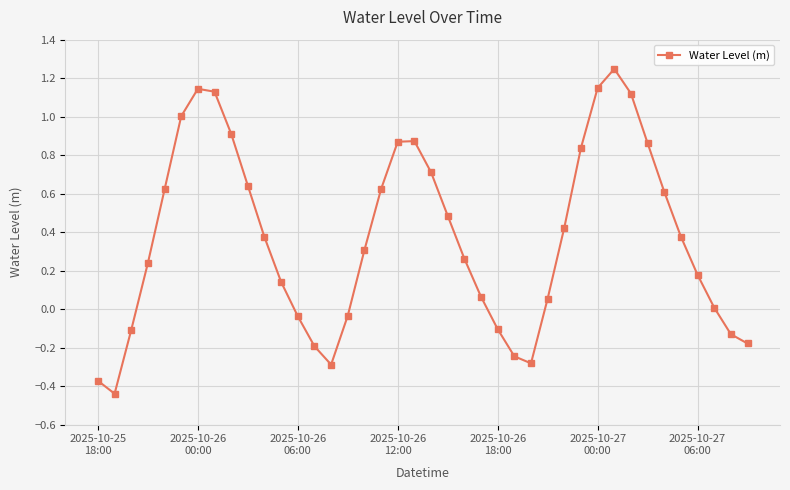

What is the difference between the maximum and minimum values?

1.7